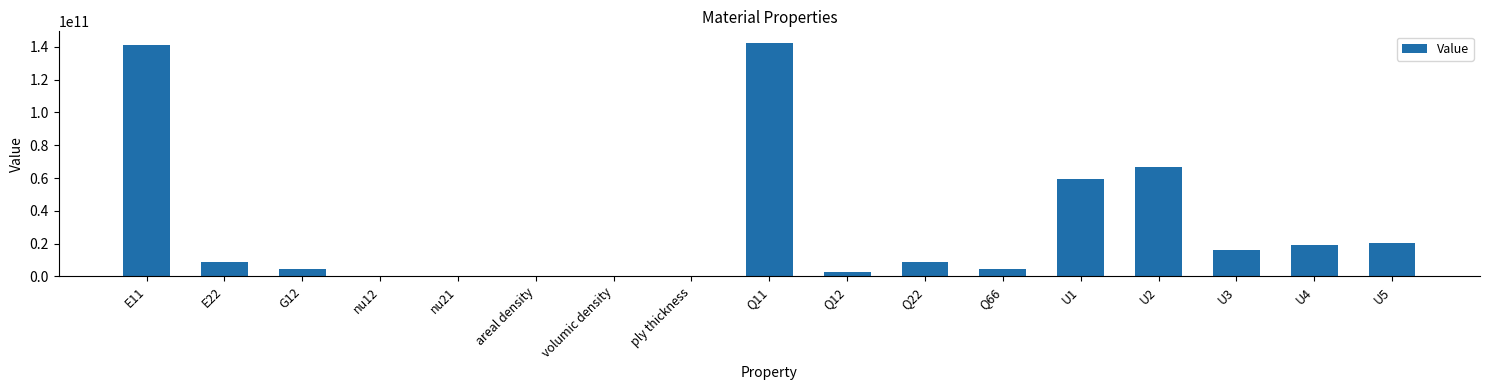

Which has a higher value, U5 or Q11?

Q11